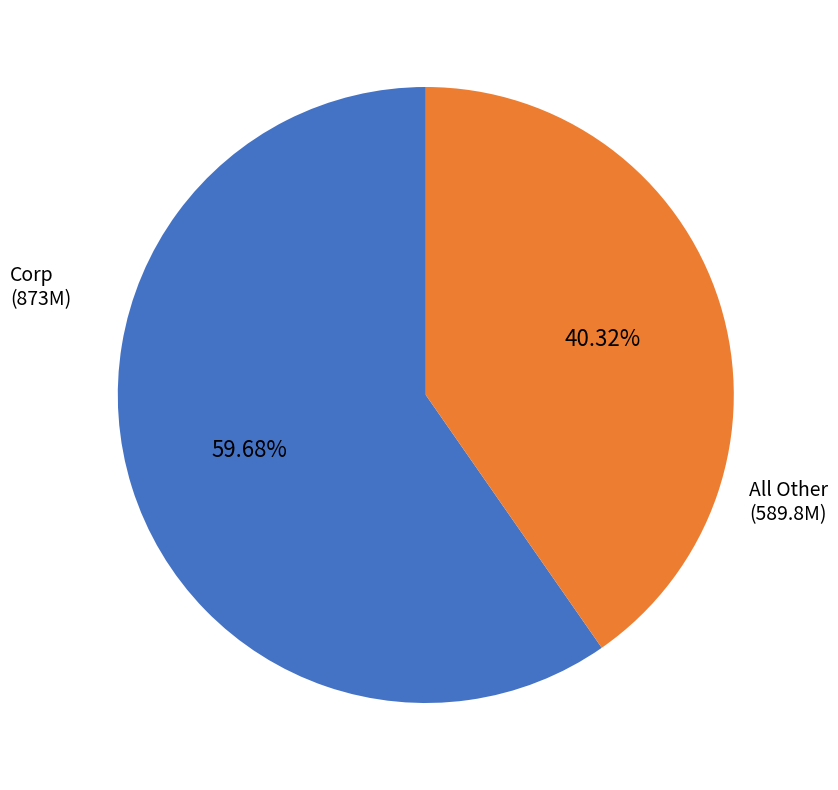

Does any single category account for the majority?

Yes